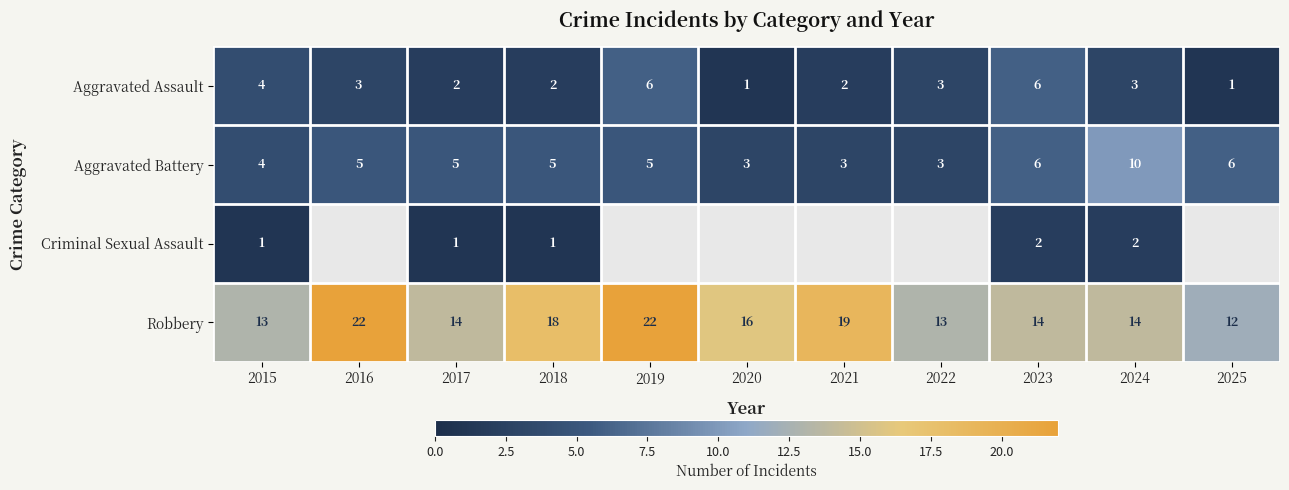

What is the approximate value of Aggravated Battery at 2023?

6